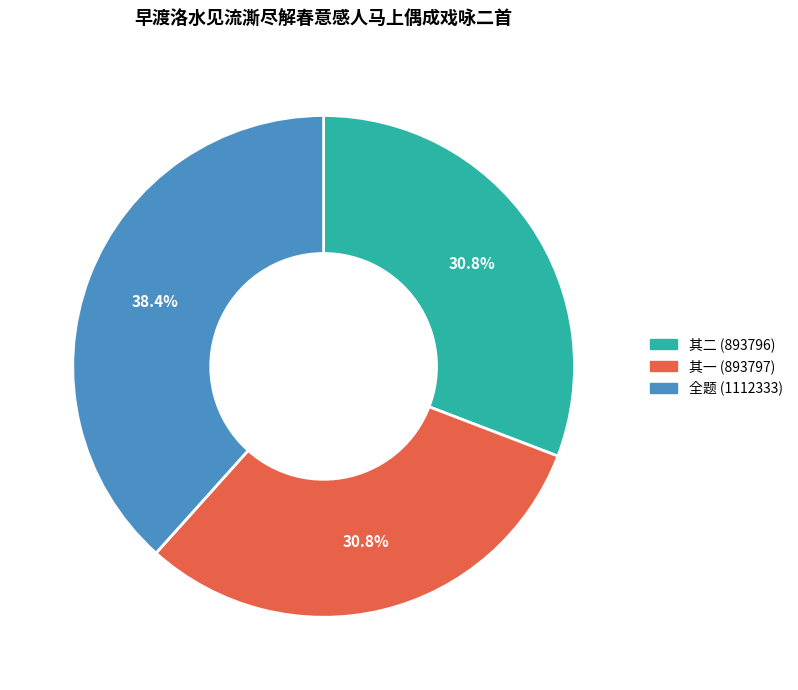

Is there any slice that represents more than half of the pie?

No